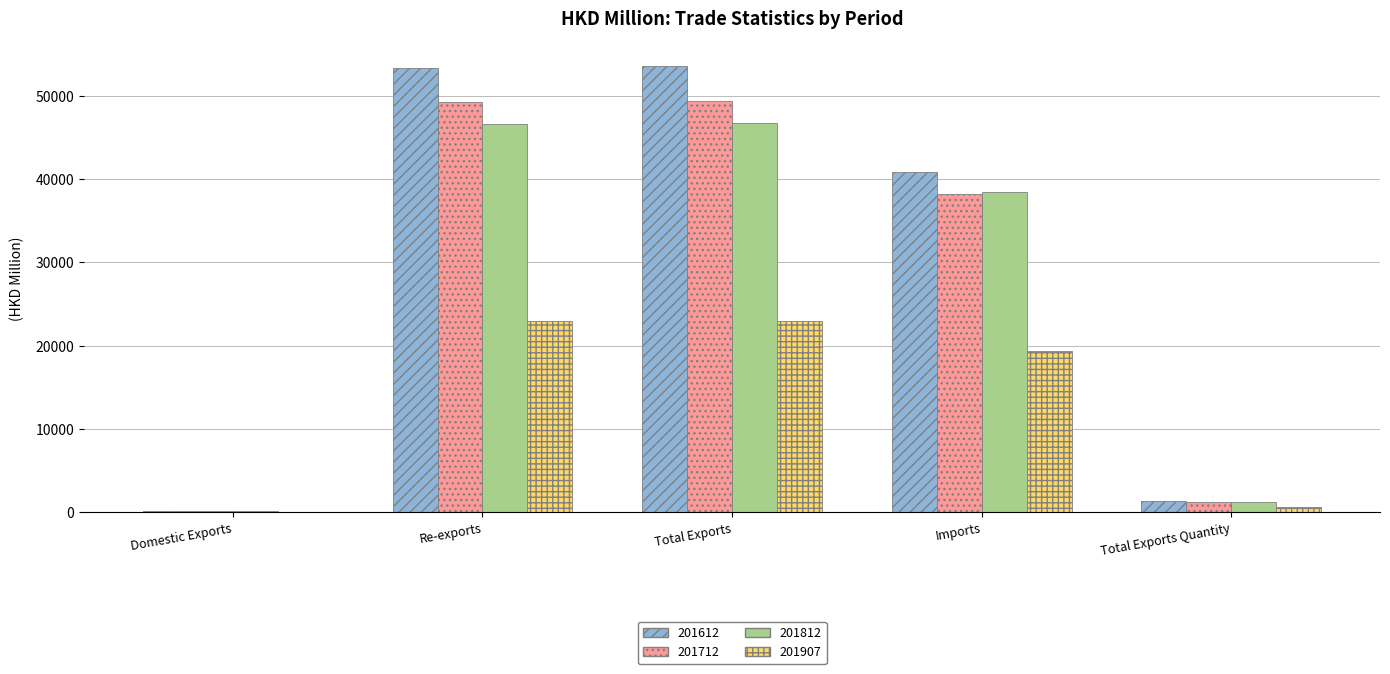

What is the maximum value for 201612?

53537.6